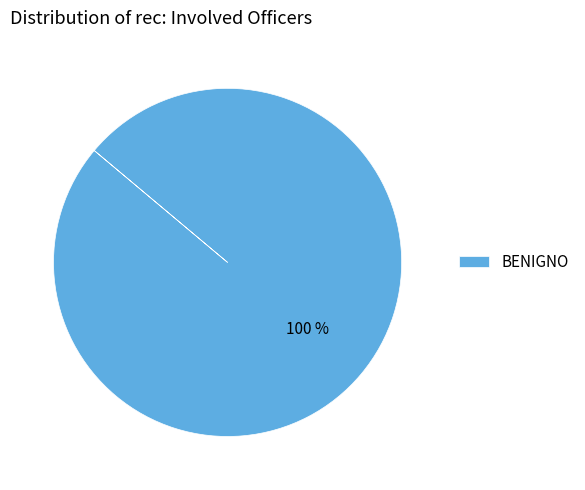

Rank the categories by value from lowest to highest.

BENIGNO